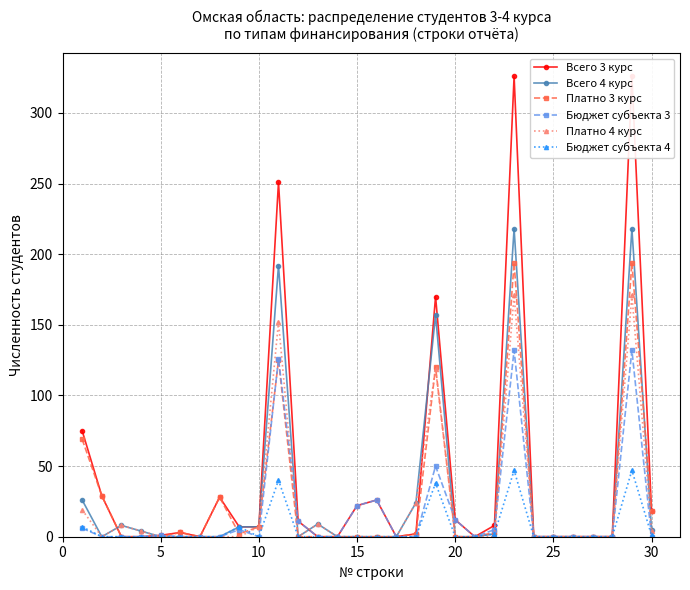

What are all the series names shown in the legend?

Всего 3 курс, Всего 4 курс, Платно 3 курс, Бюджет субъекта 3, Платно 4 курс, Бюджет субъекта 4